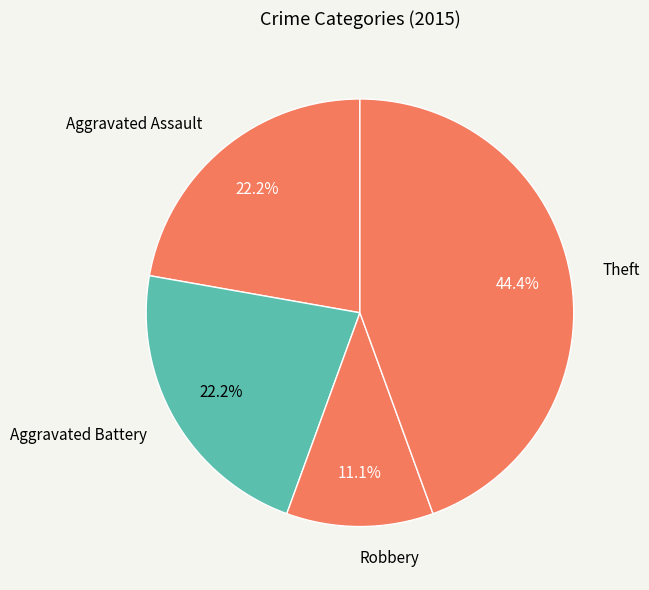

Is the sum of Aggravated Battery and Aggravated Assault greater than half?

No